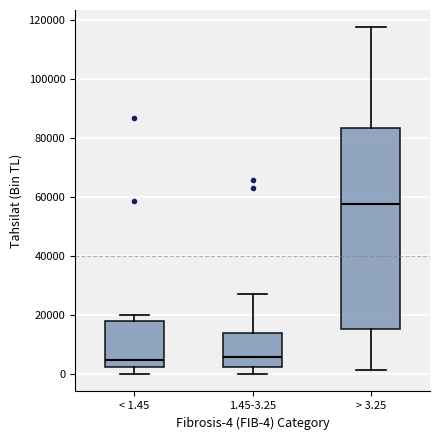

Where does the upper whisker of the box for > 3.25 end on the y-axis? The values are not printed on the chart, so give them approximately, as read against the axis.

118000